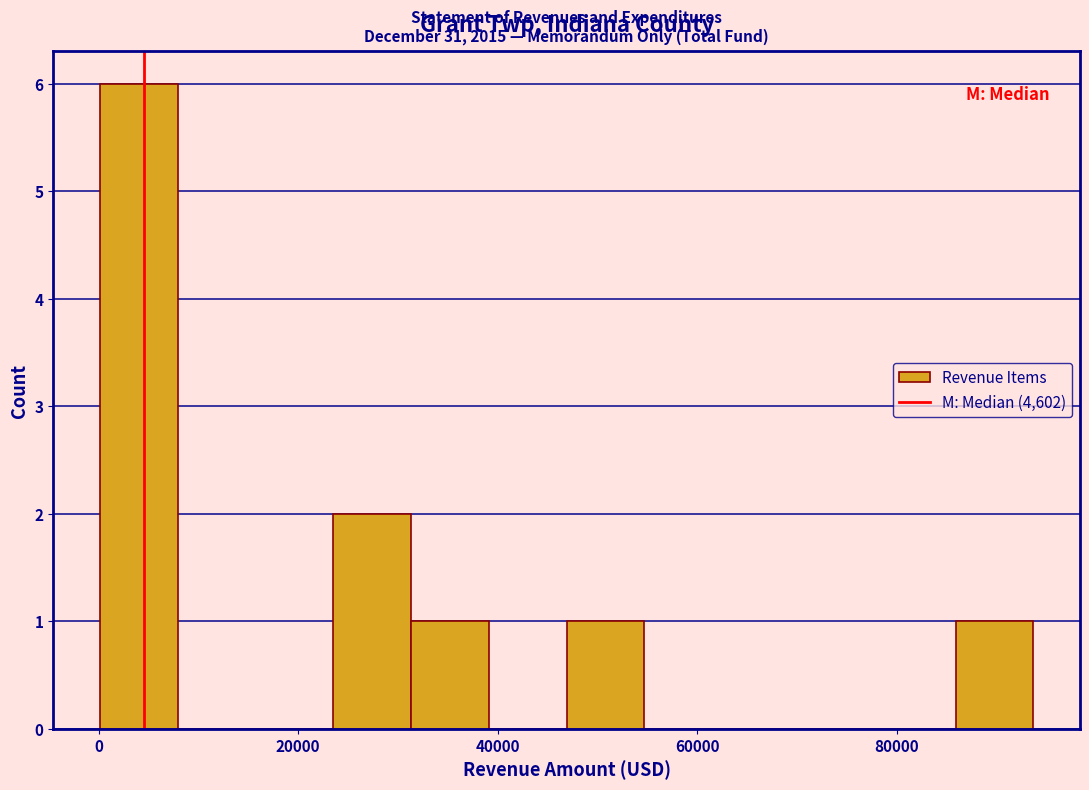

Around what value on the x-axis is the tallest bar? Give the approximate position of its centre, as read against the axis.

4000